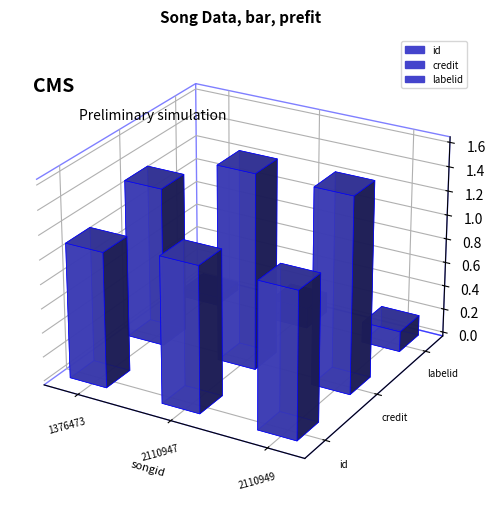

List the labels in order of id value, largest first.

2110947, 2110949, 1376473